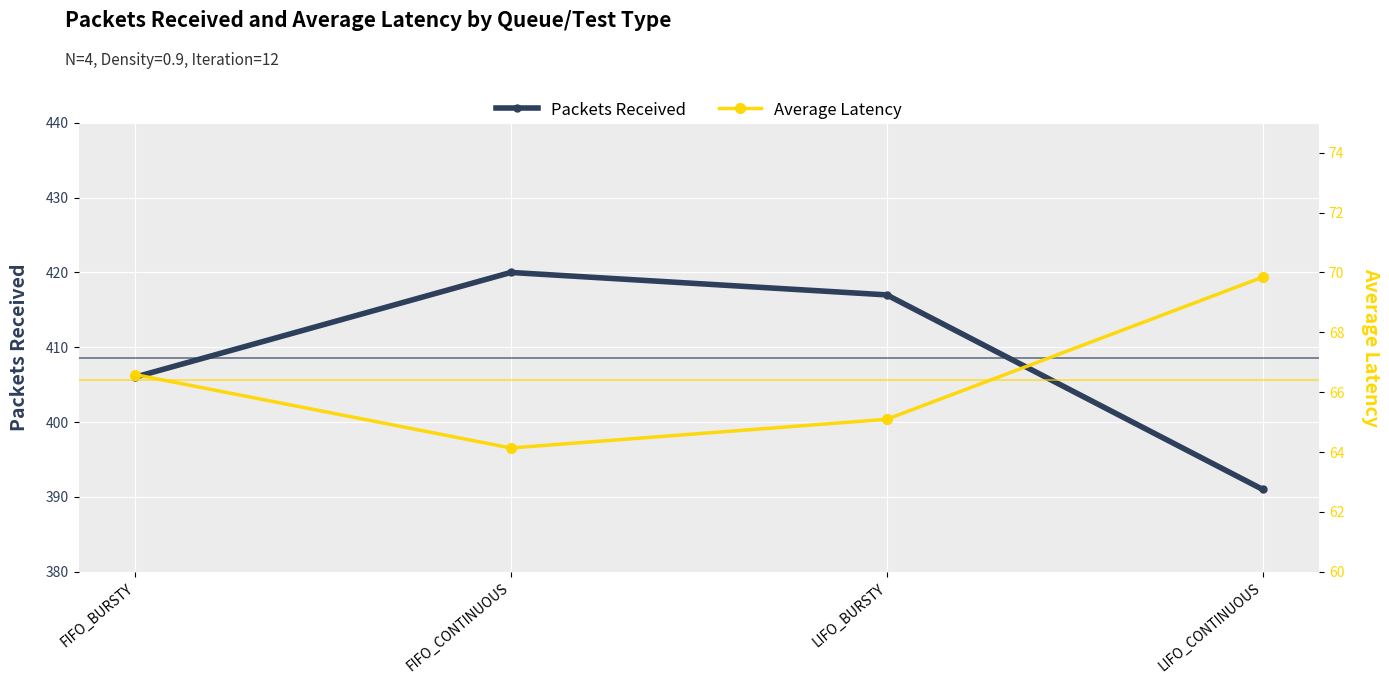

Reading left to right, what are all the values shown in this chart?

Packets Received: 406.0	420.0	417.0	391.0
Average Latency: 66.6	64.1	65.1	69.8